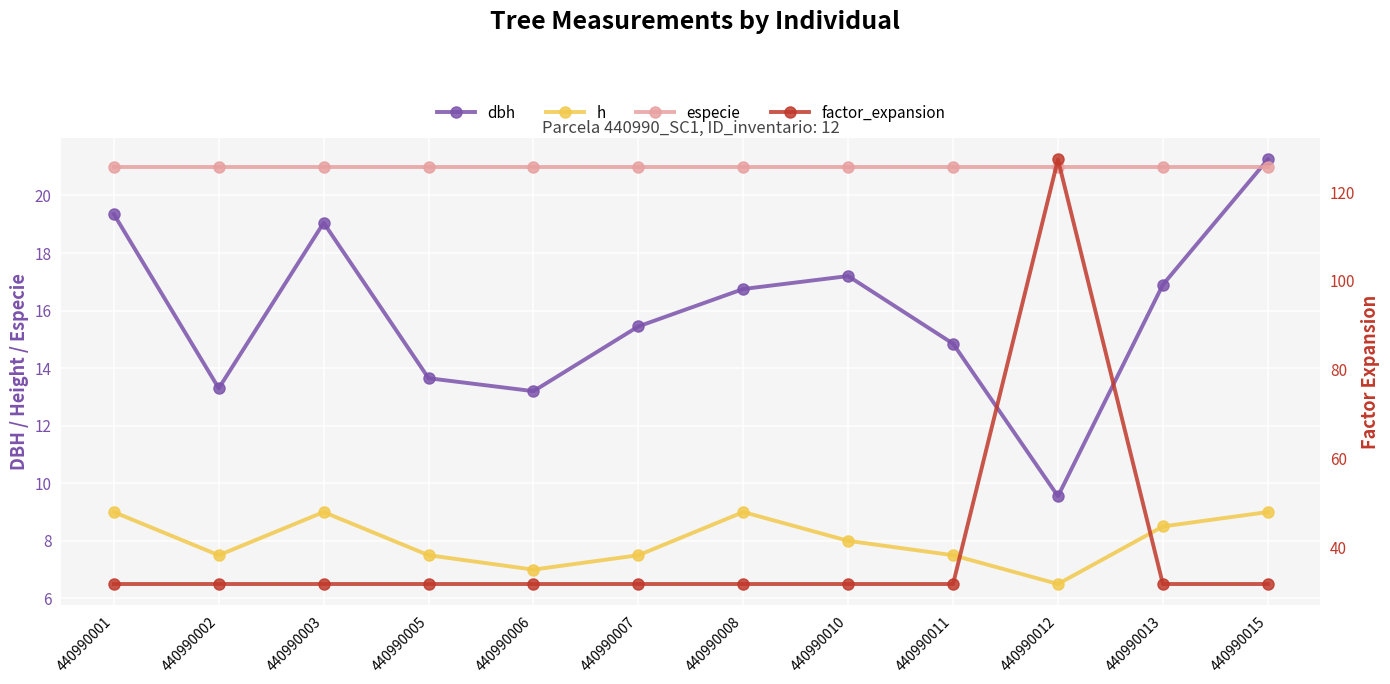

What is the average value of the especie series?

21.0